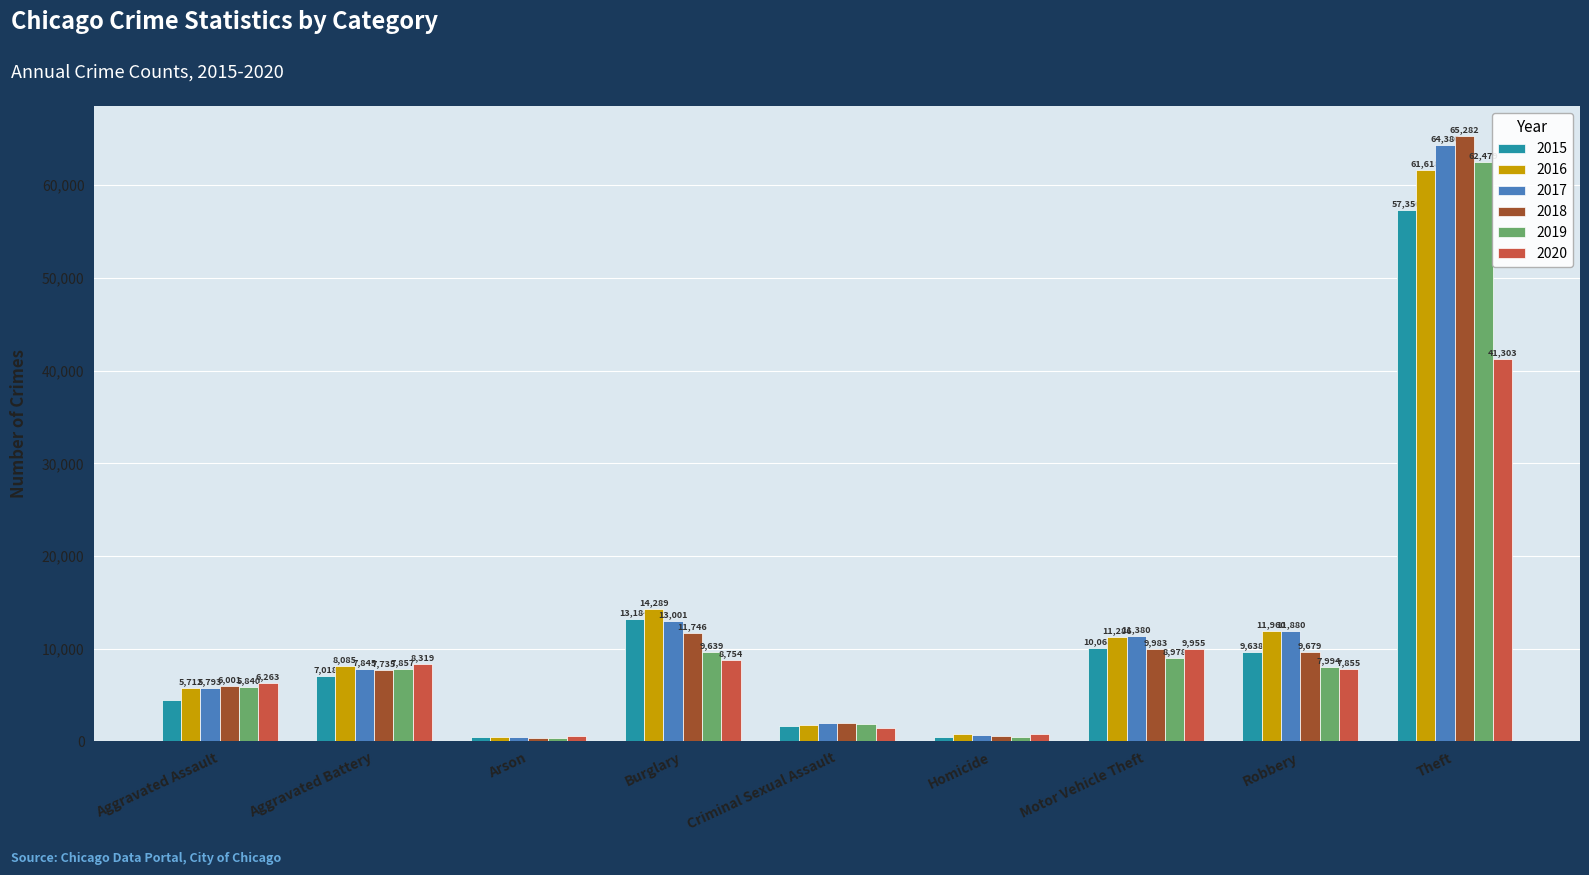

What is the sum of the 2019 values at Robbery and Aggravated Assault?

13834